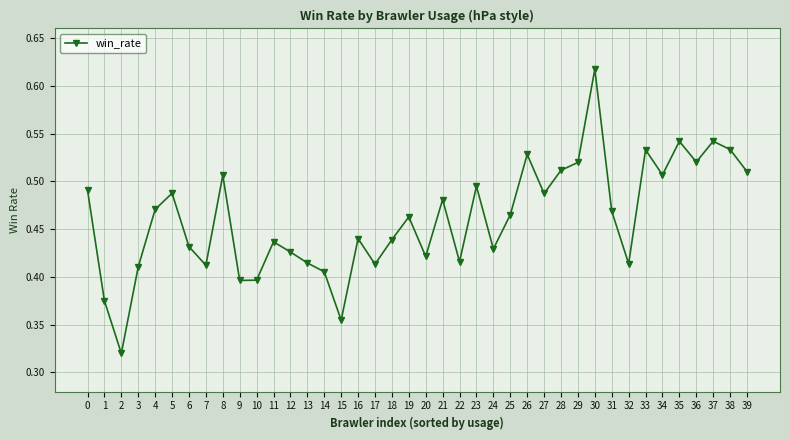

What is the sum of the values at 20 and 25?

0.9